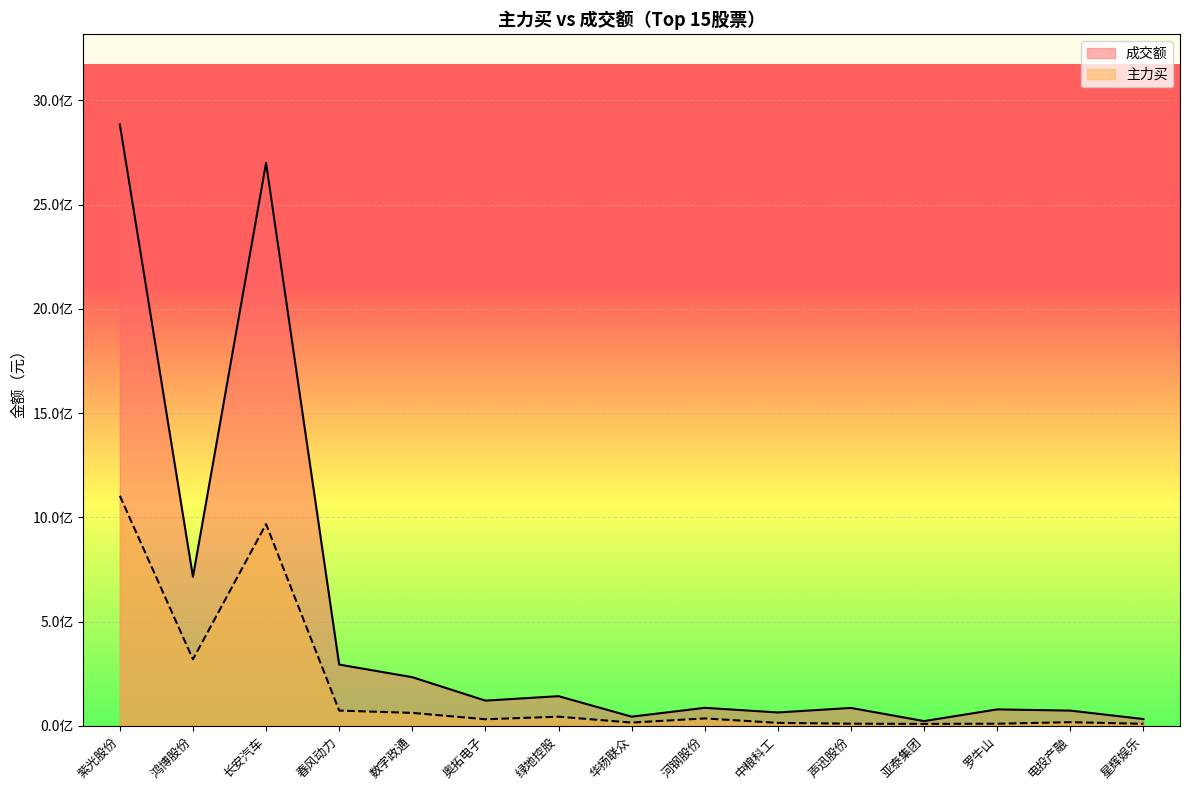

What is the label of the 10th point from the right?

奥拓电子